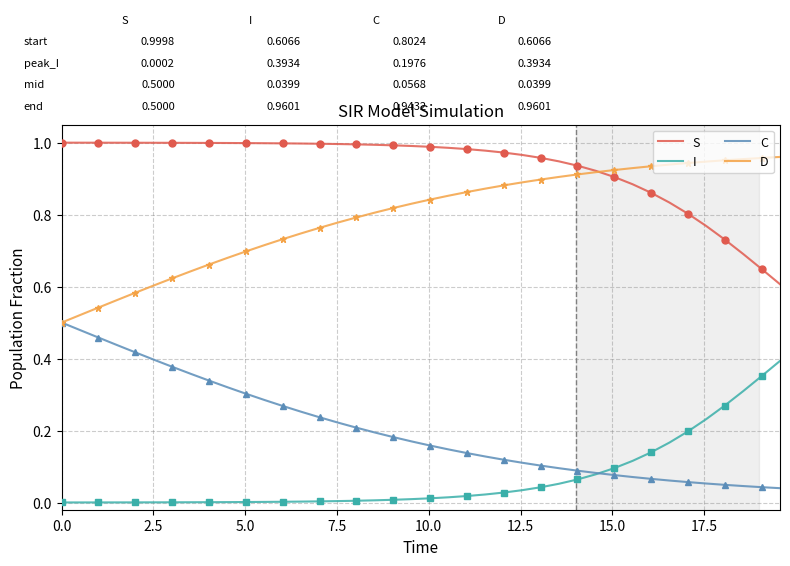

True or false: S and C intersect in this chart.

False